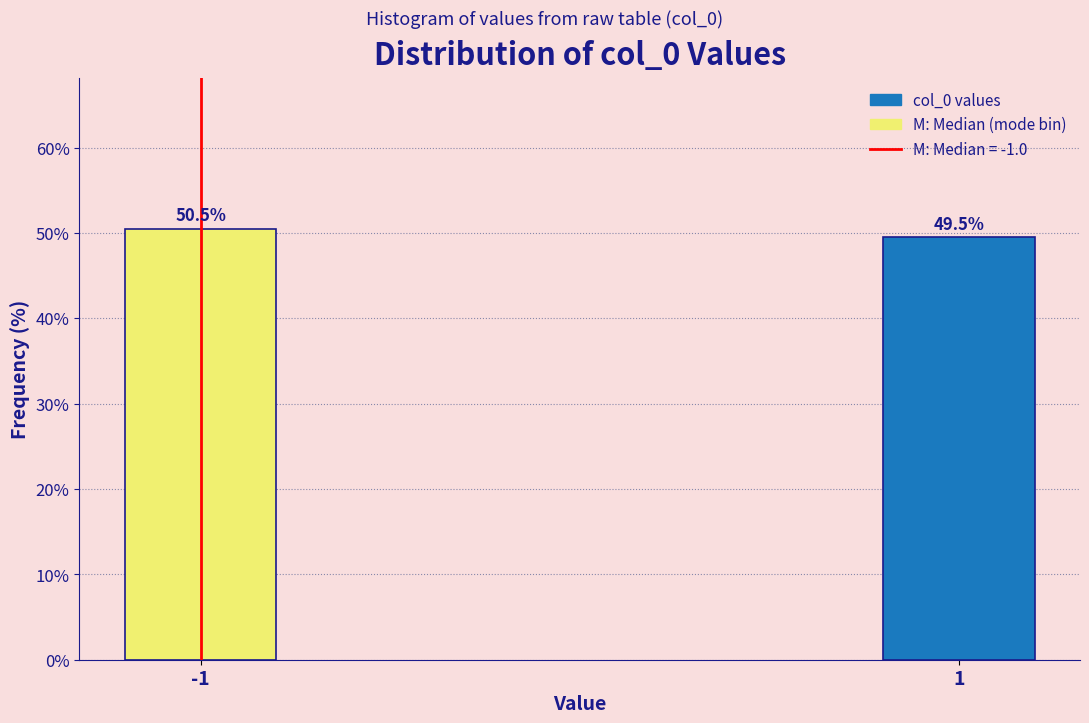

Reading left to right, extract all data points from this chart.

50.5	49.5